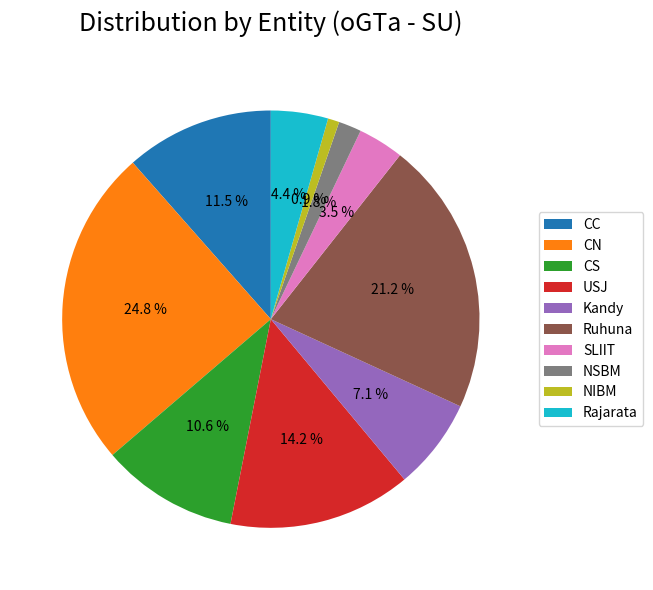

To the nearest percent, what is the combined percentage of NIBM and Kandy?

8%